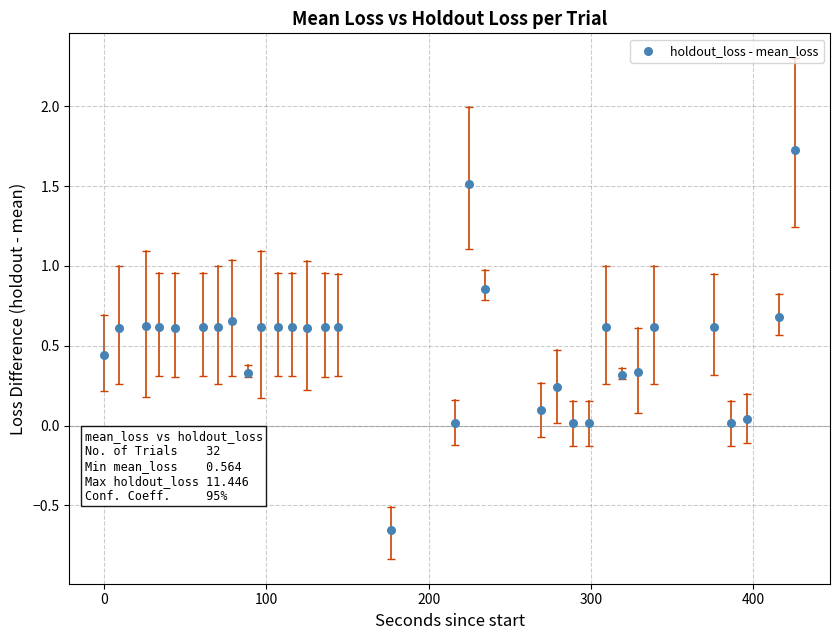

What is the range of X values (max minus min)?

426.0